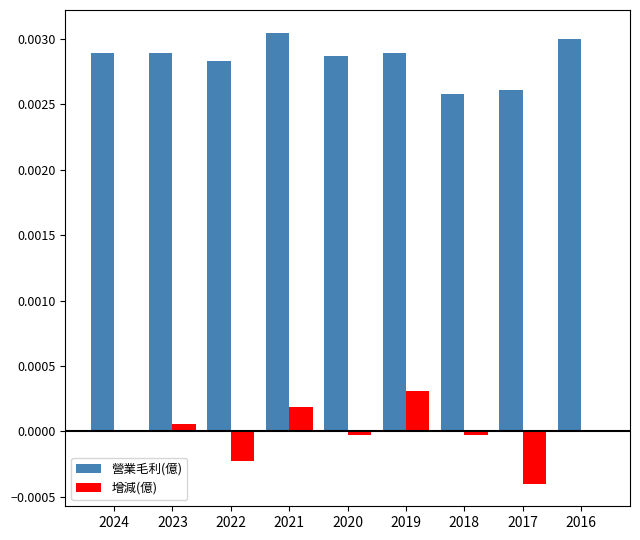

Between 2021 and 2018, which series saw the biggest shift?

營業毛利(億)